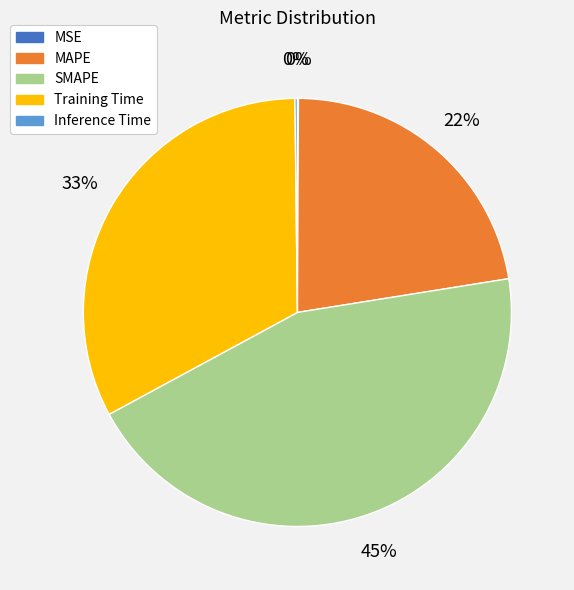

True or false: MAPE accounts for 15% of the total.

False